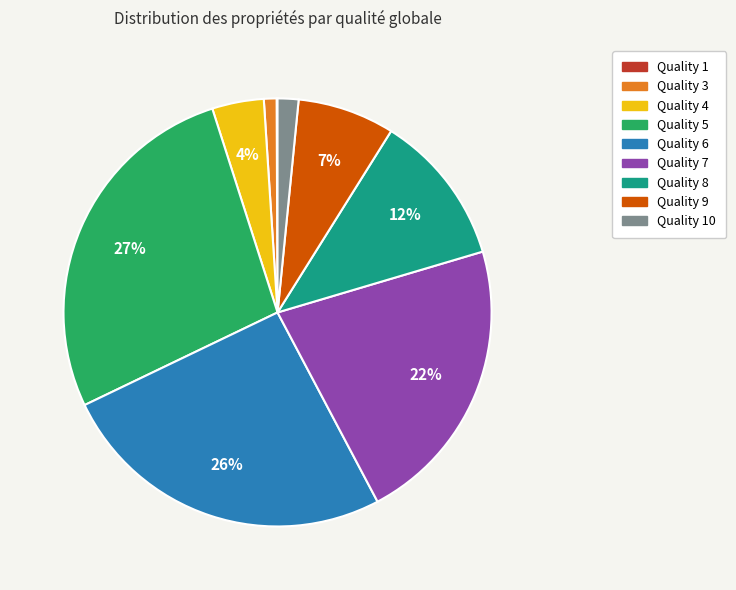

Which slice is the largest?

Quality 5